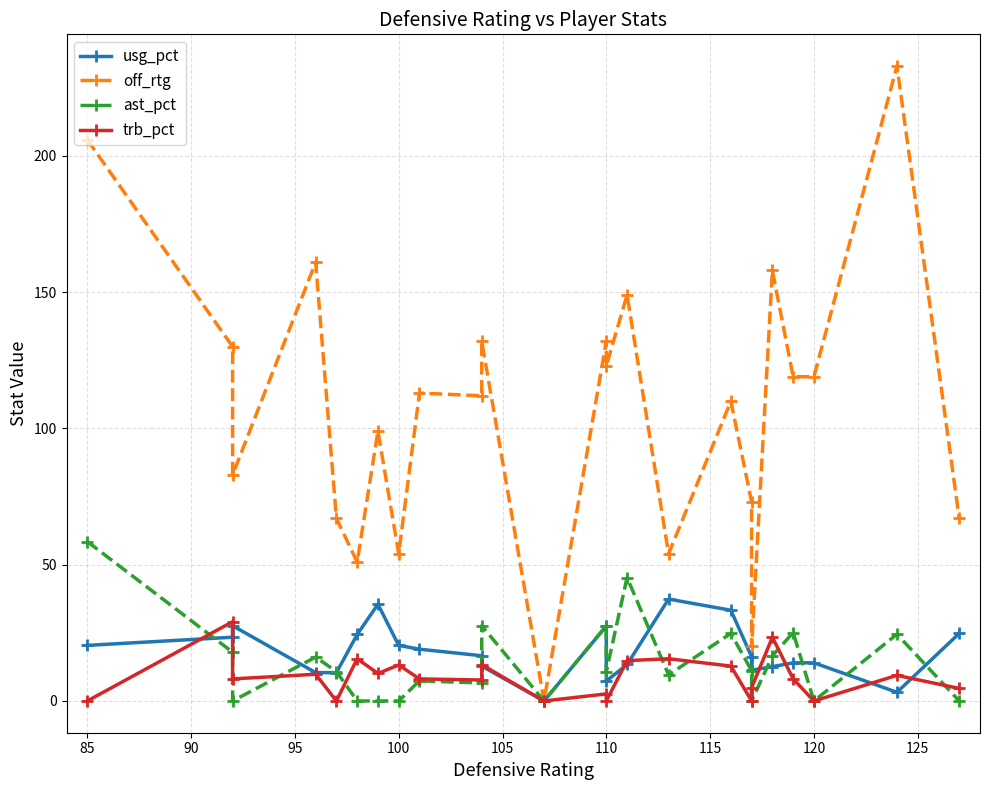

What are all the series names shown in the legend?

usg_pct, off_rtg, ast_pct, trb_pct